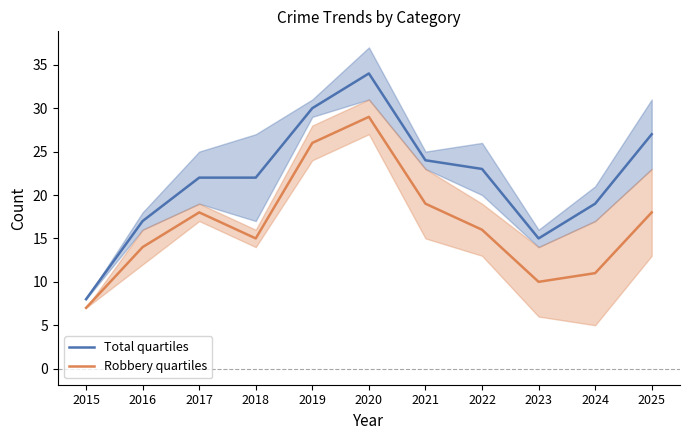

What is the difference between the Total quartiles values at 2017 and 2021?

2